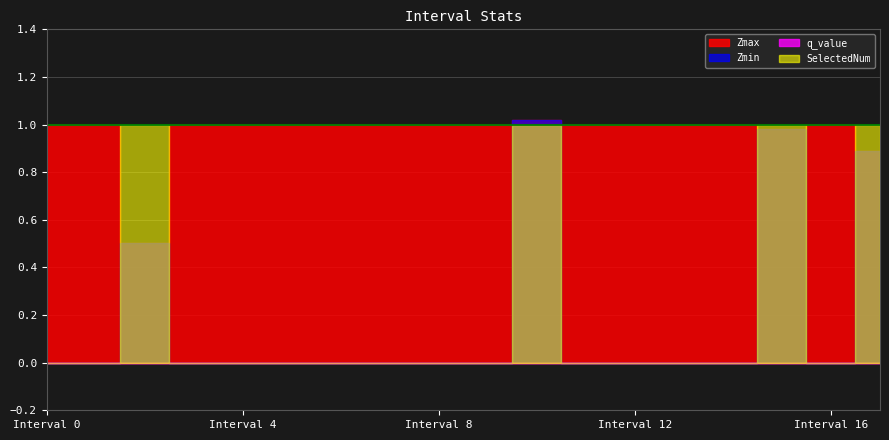

What is the total value across all series at 9?

1.0